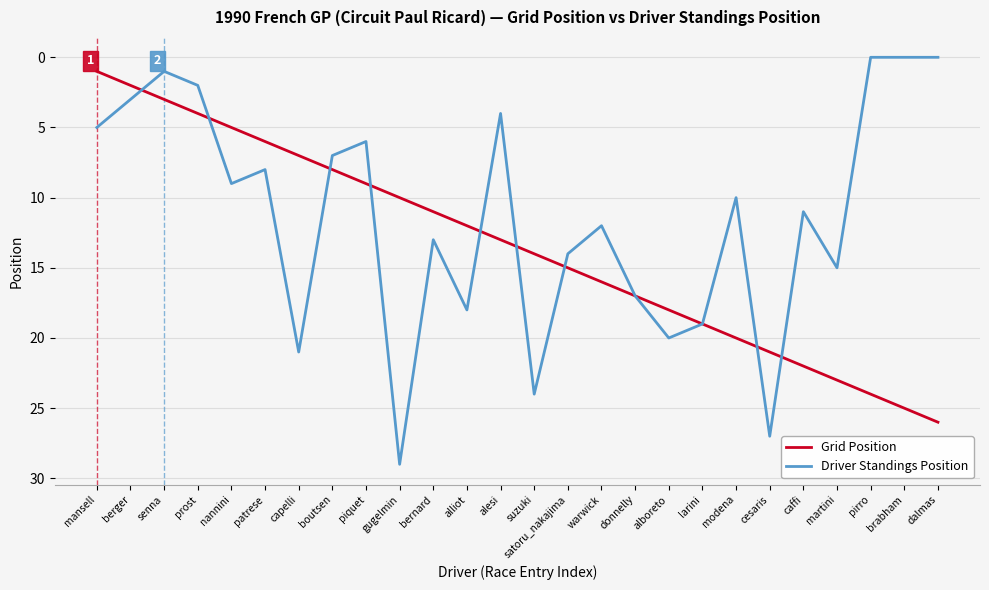

What is the approximate value of Grid Position at cesaris, to the nearest 10?

20